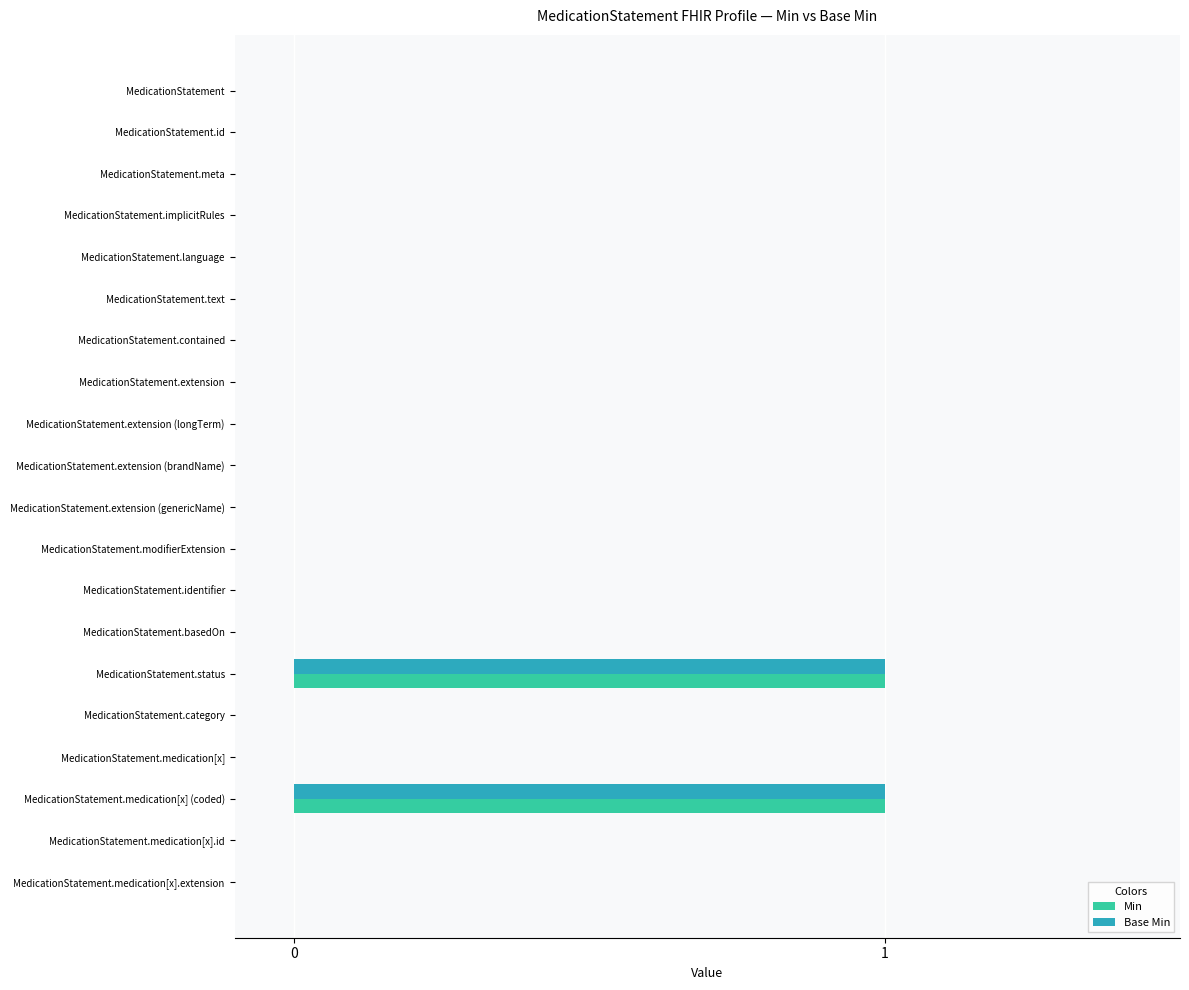

The value of Base Min at MedicationStatement.extension (brandName) is 1. True or false?

False